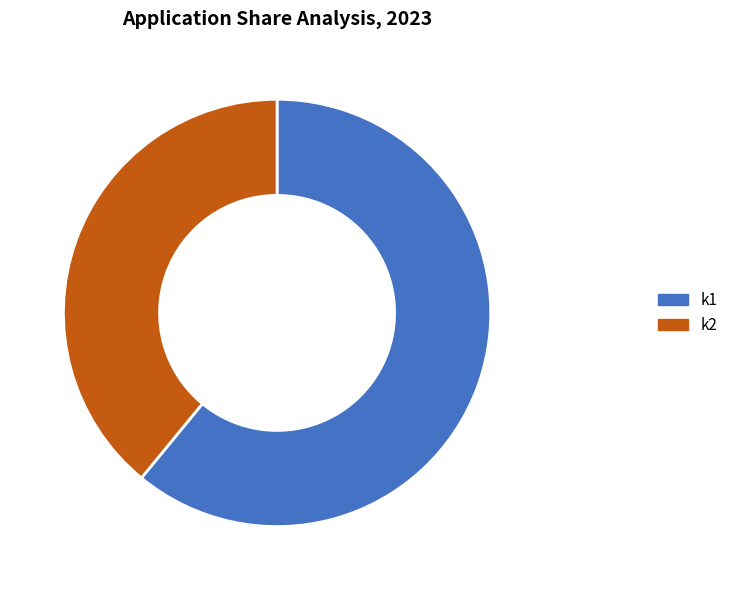

Rank the categories by value from highest to lowest.

k1, k2